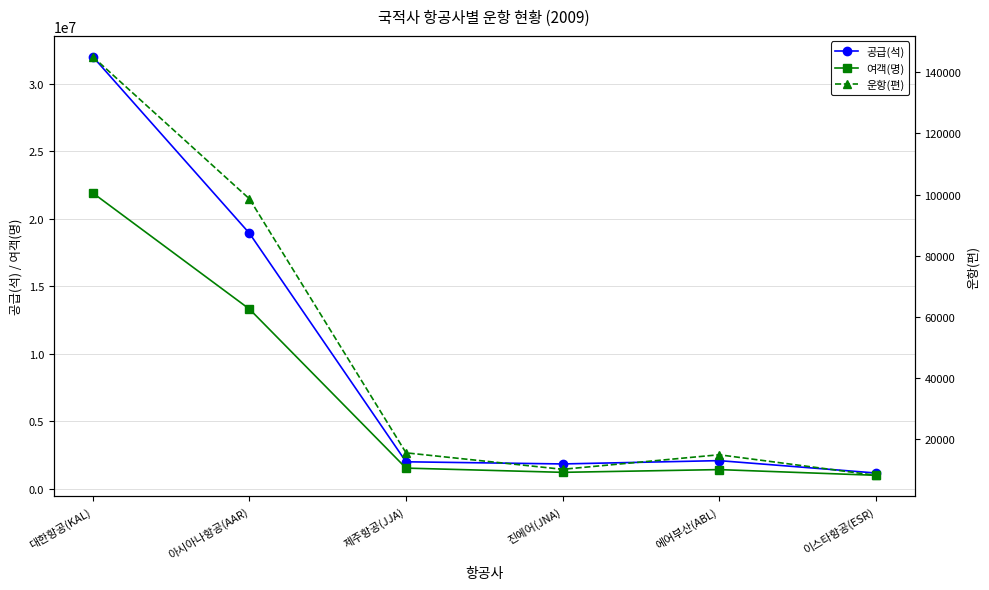

True or false: 여객(명) and 운항(편) cross at least once.

False